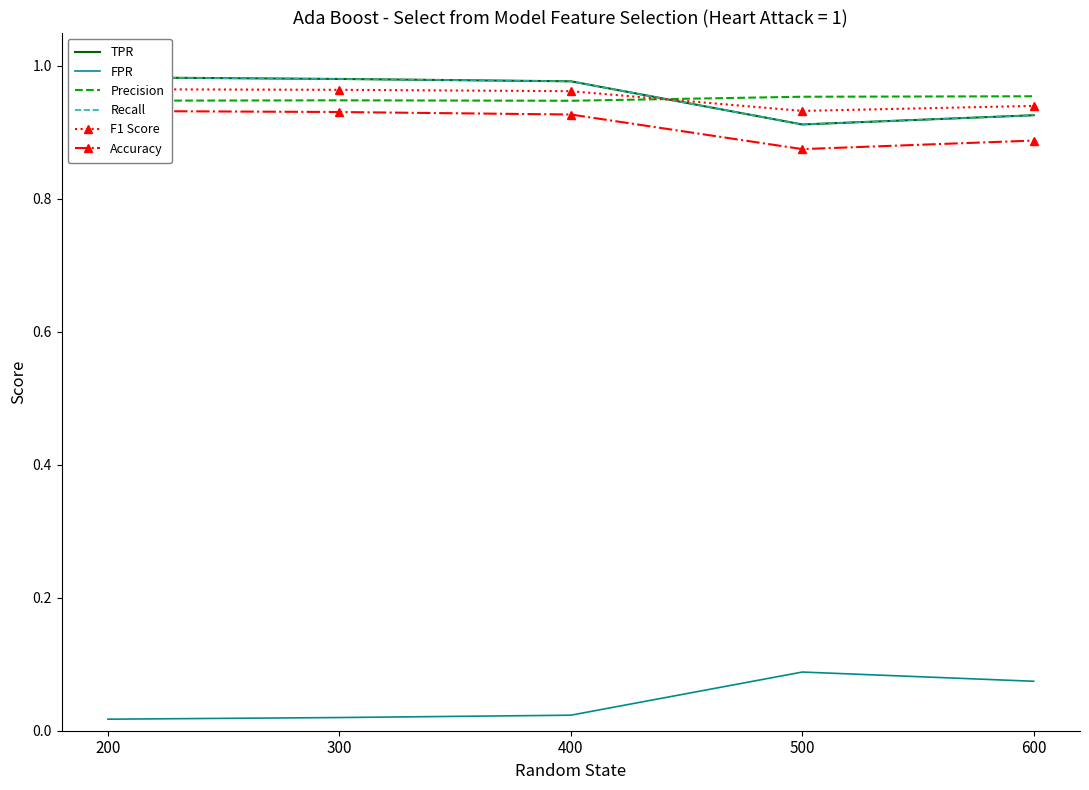

In F1 Score, how many points are lower than both neighbors (excluding endpoints)?

1